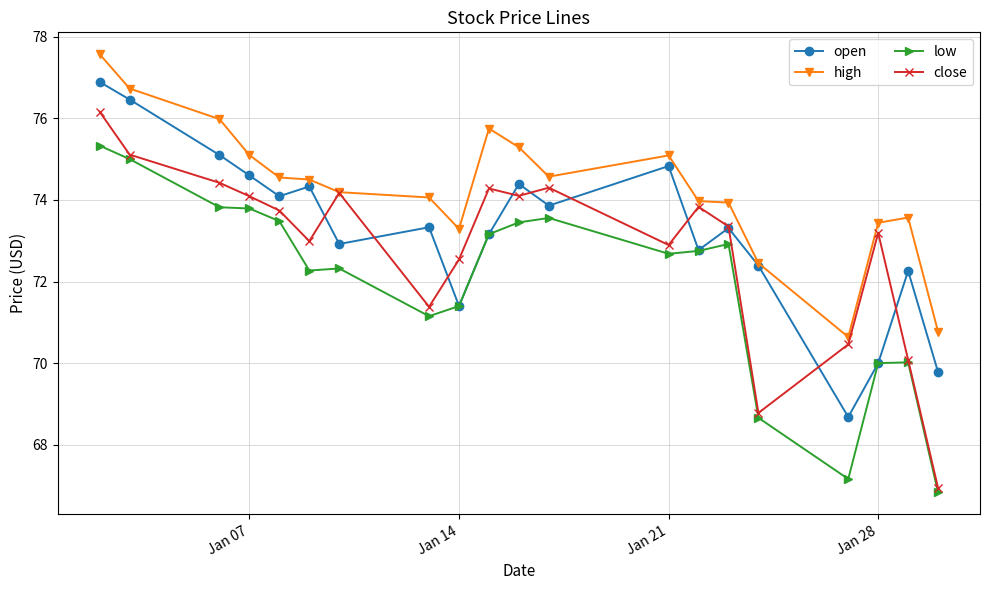

List the series in order of their overall mean, lowest first.

low, close, open, high